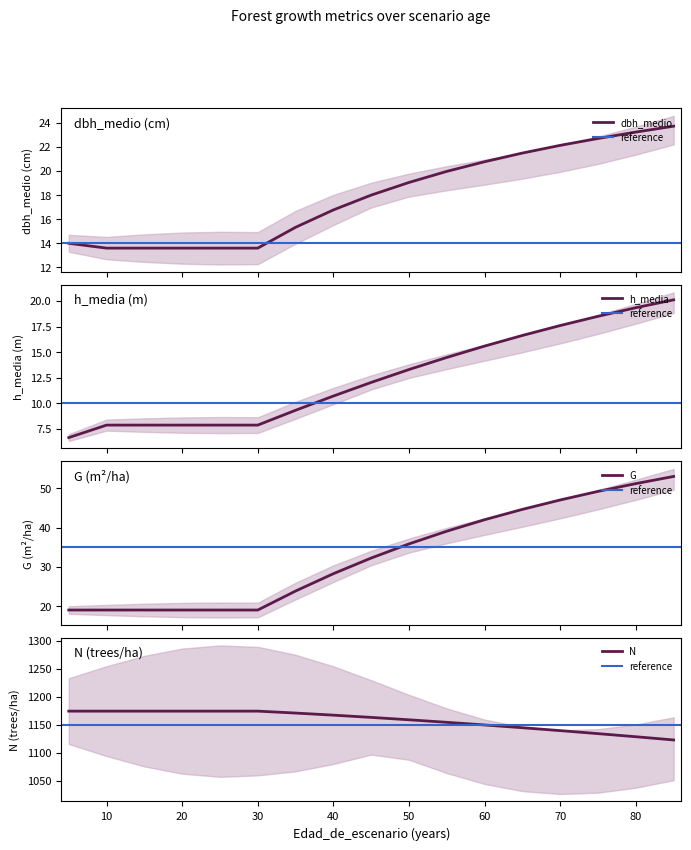

True or false: dbh_medio and N intersect in this chart.

False